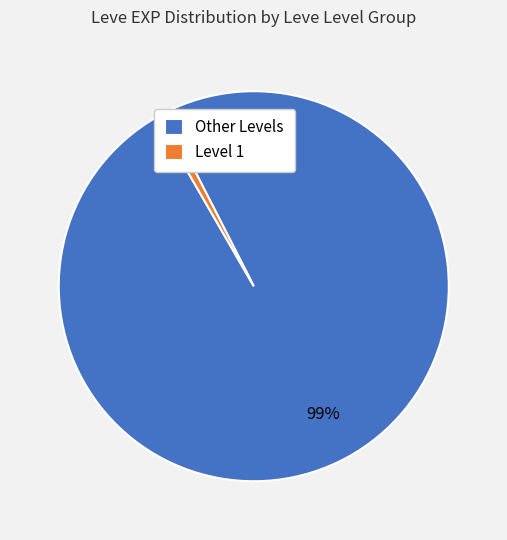

Combined, do Level 1 and Other Levels account for over 50%?

Yes